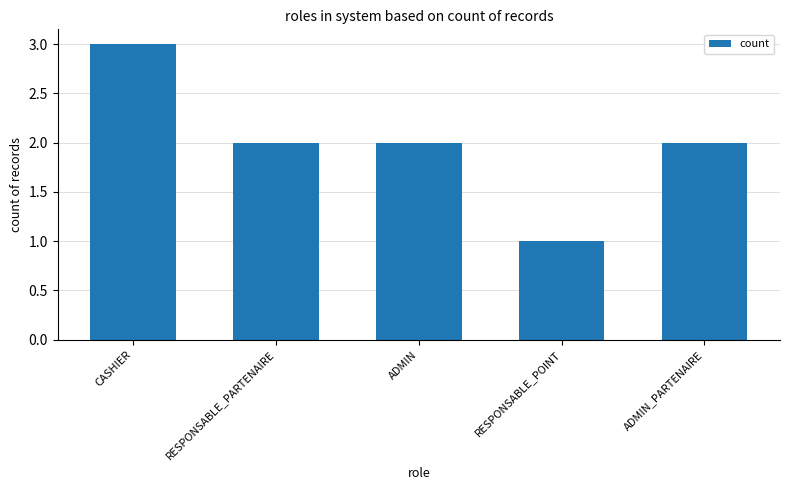

Reading left to right, extract all data points from this chart.

3	2	2	1	2